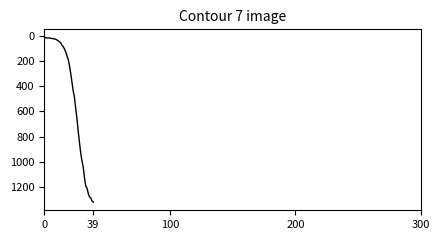

What is the greatest value displayed?

1319